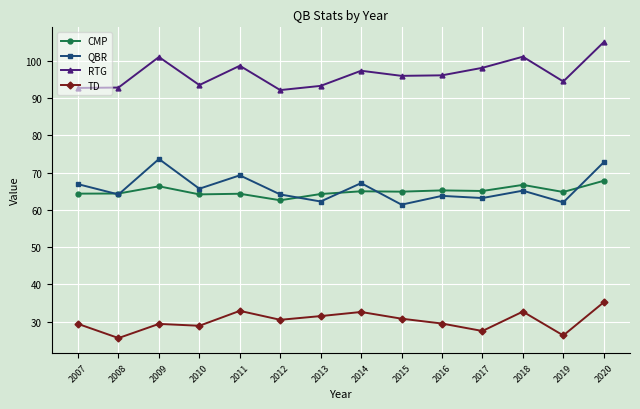

True or false: TD and QBR cross at least once.

False